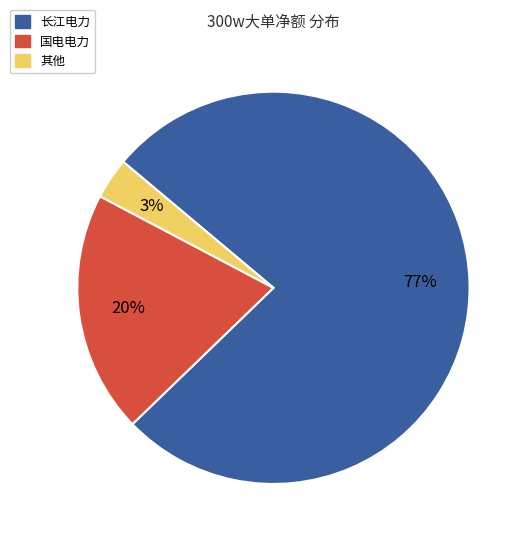

How many segments does this pie chart have?

3